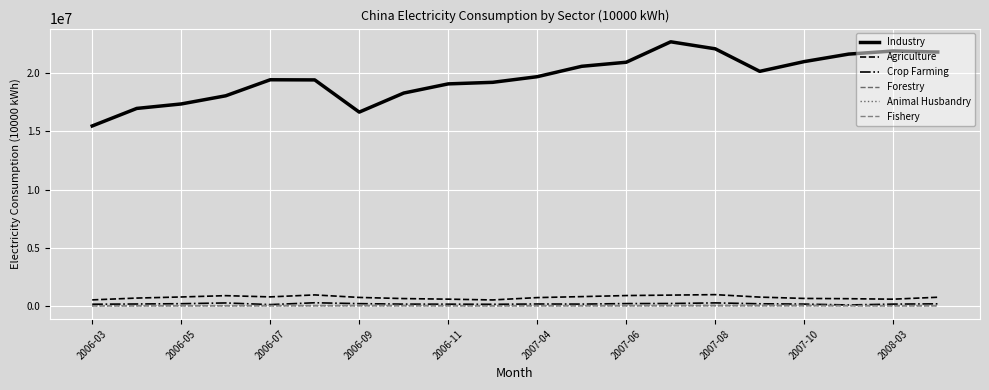

Rank the series by their maximum value, from lowest to highest.

Forestry, Animal Husbandry, Fishery, Crop Farming, Agriculture, Industry